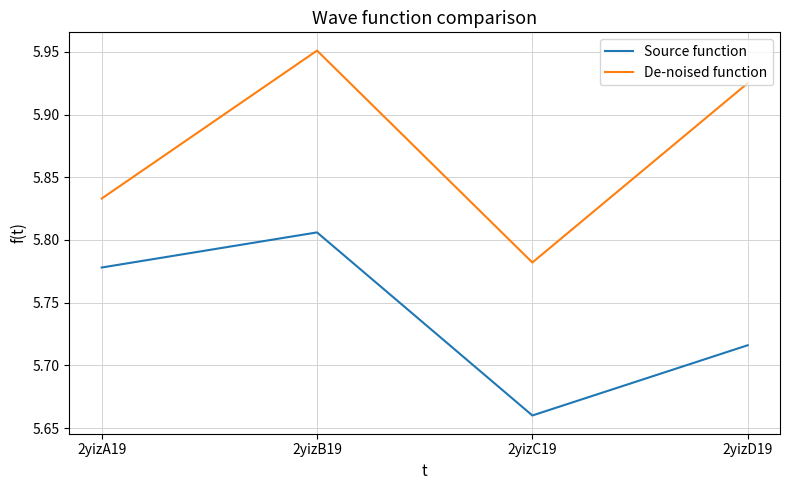

The value of De-noised function at 2yizB19 is 2.2. True or false?

False